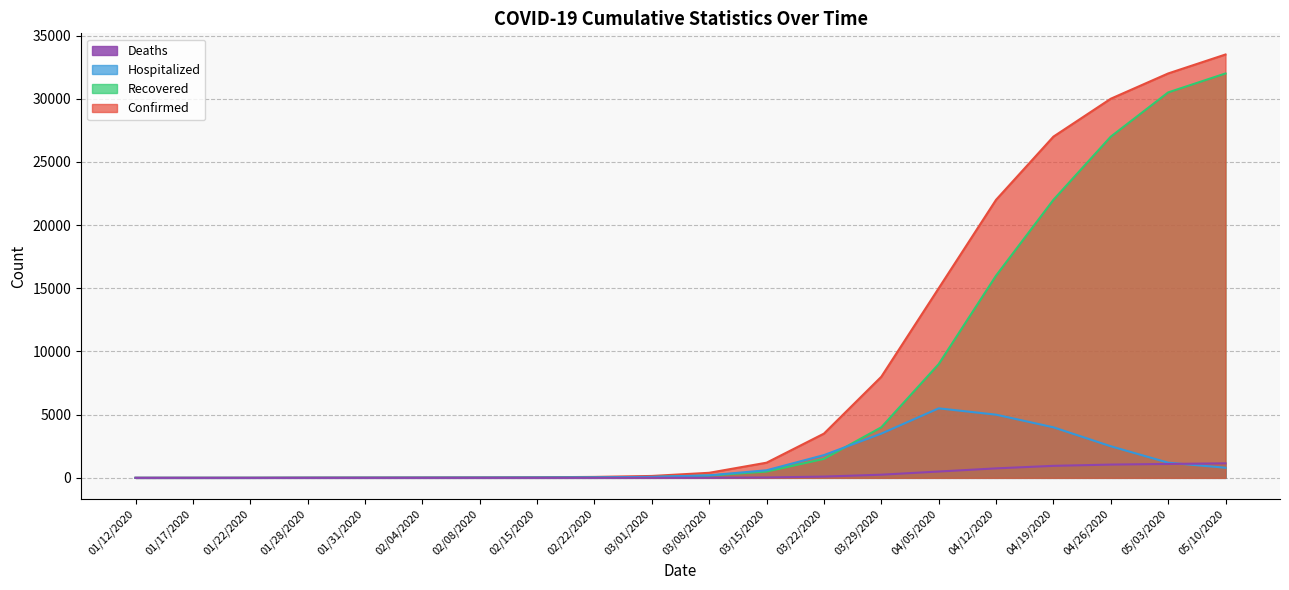

True or false: Confirmed and Recovered intersect in this chart.

False